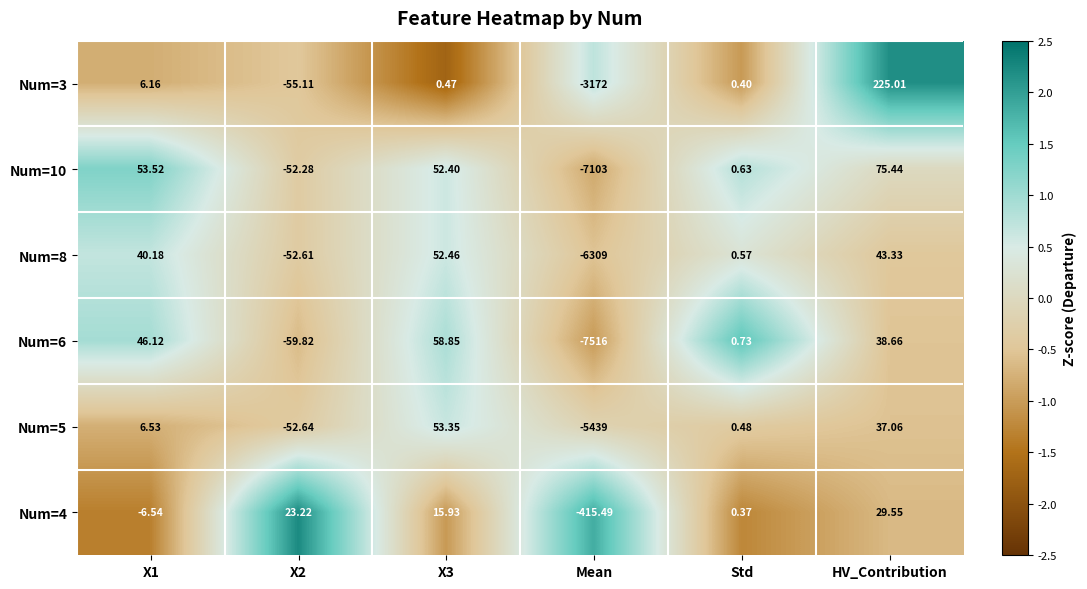

What is the difference between the highest and lowest values at X2?

83.0